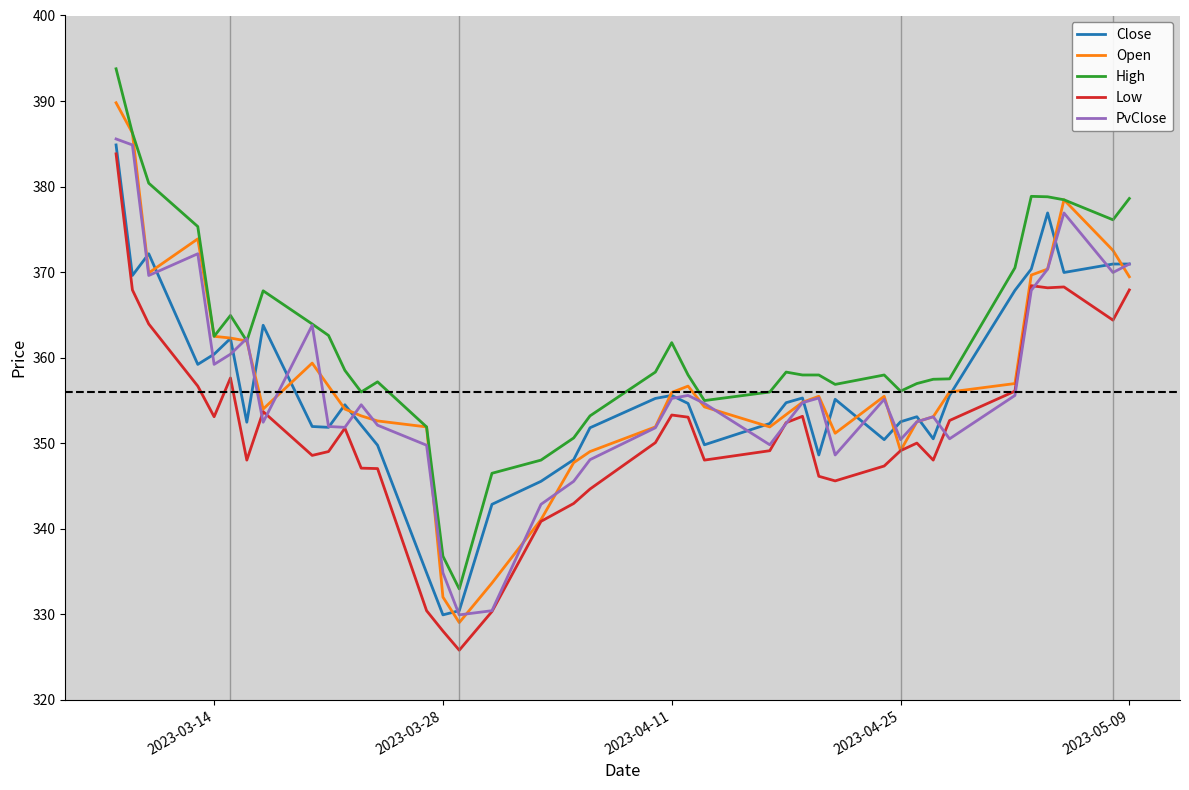

Rank the series by their maximum value, from lowest to highest.

Low, Close, PvClose, Open, High